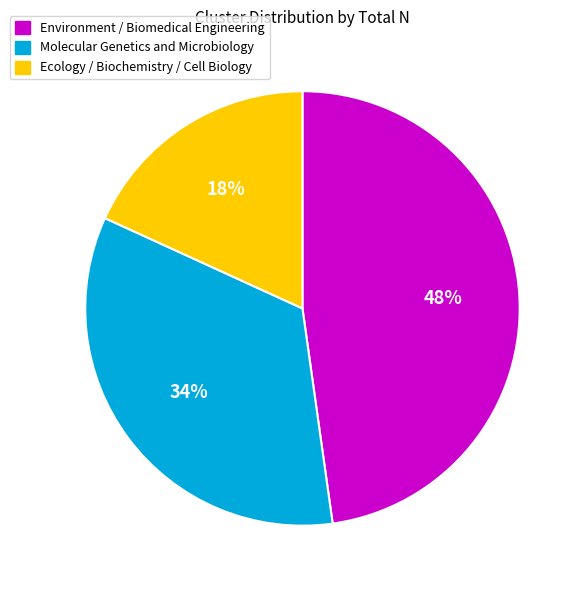

Is Ecology / Biochemistry / Cell Biology the majority of the pie?

No